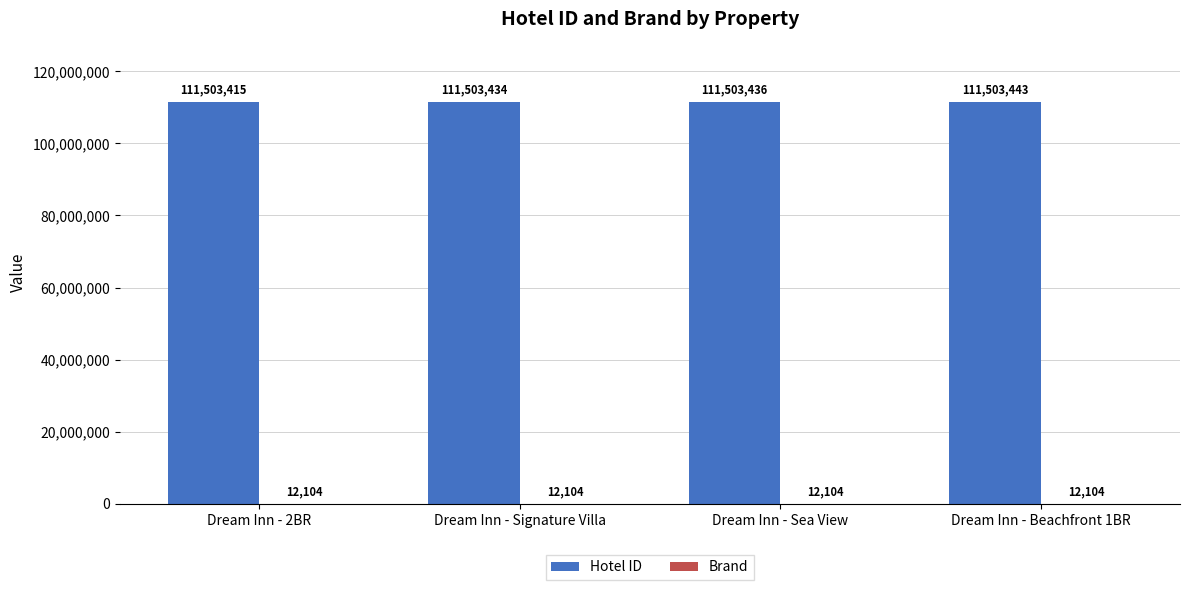

How many distinct data groups are displayed?

2